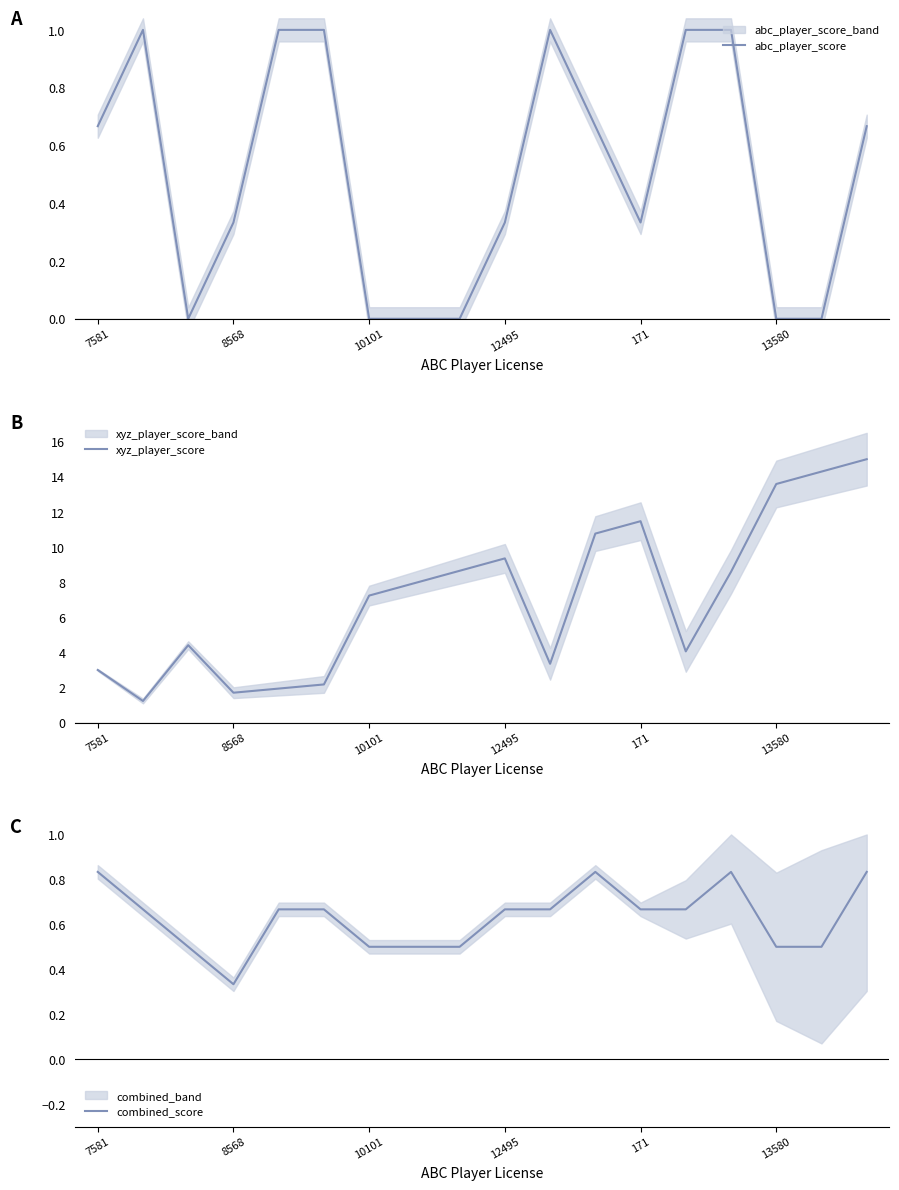

Is it true that abc_player_score equals 0.0 at 13580?

True